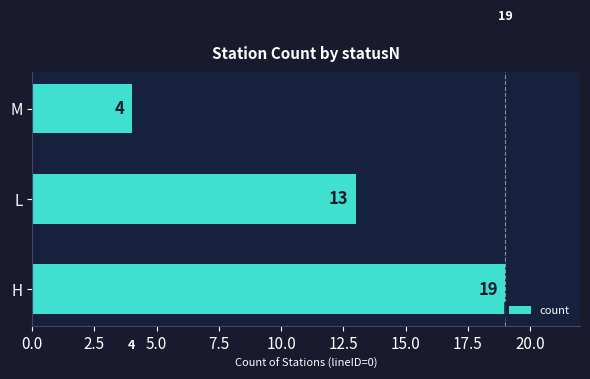

What is the difference between the maximum and minimum values?

15